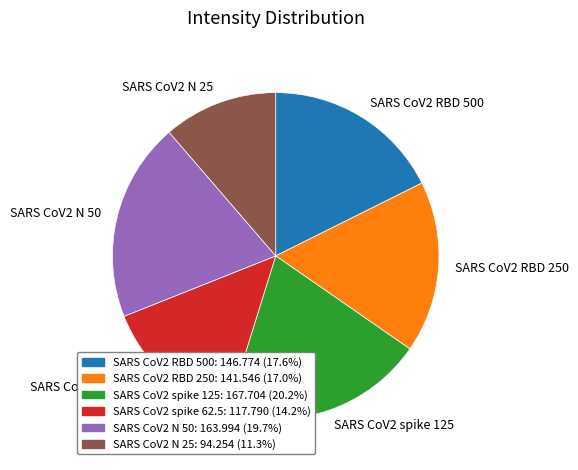

What is the smallest slice in the pie chart?

SARS CoV2 N 25